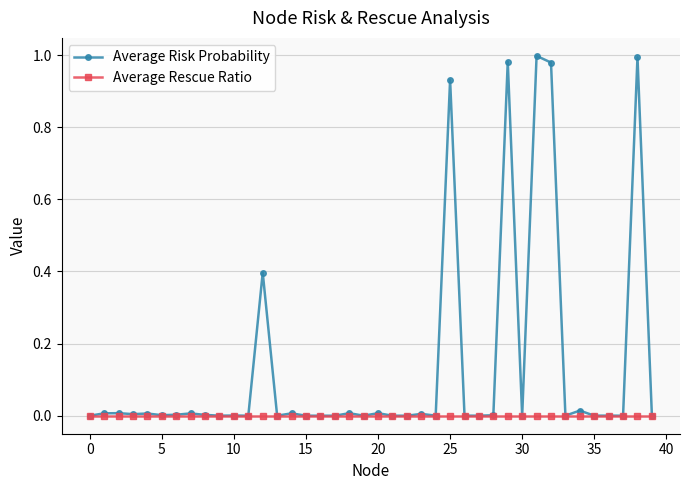

Rank the series by their maximum value, from highest to lowest.

Average Risk Probability, Average Rescue Ratio